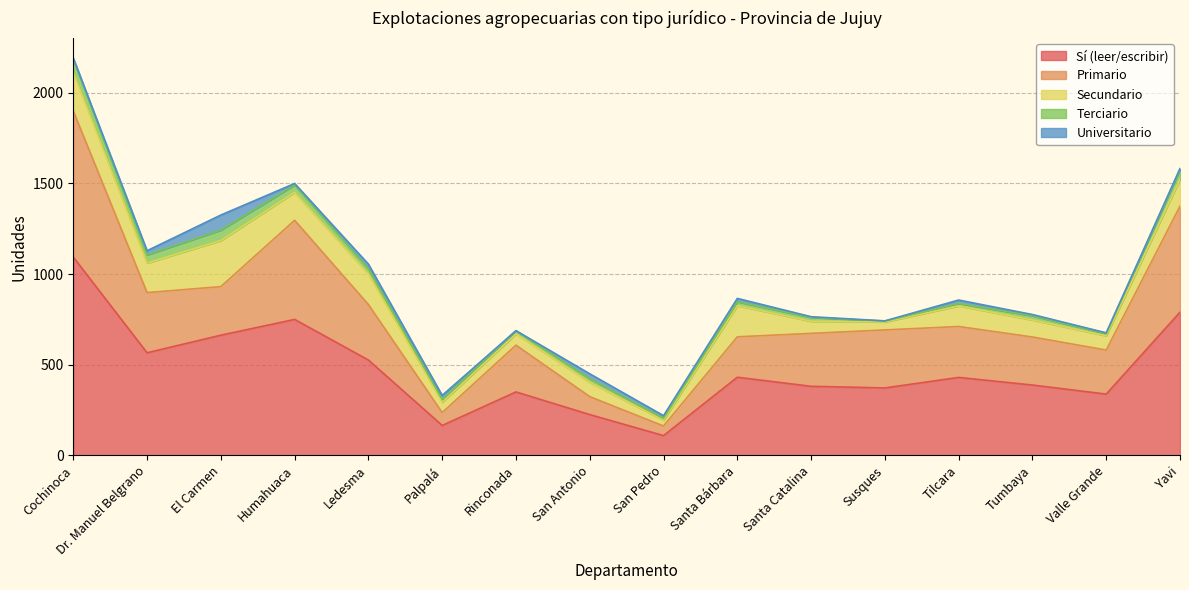

What is the sum of all Universitario values?

270